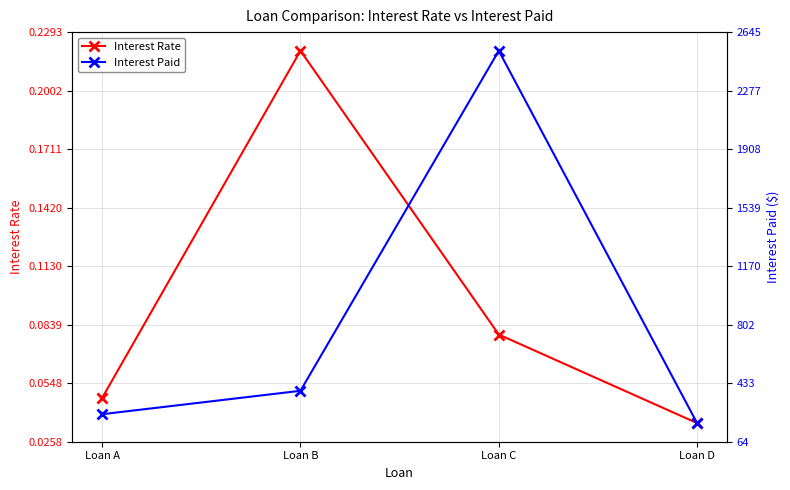

What is the difference between the highest and lowest values at Loan A?

237.5